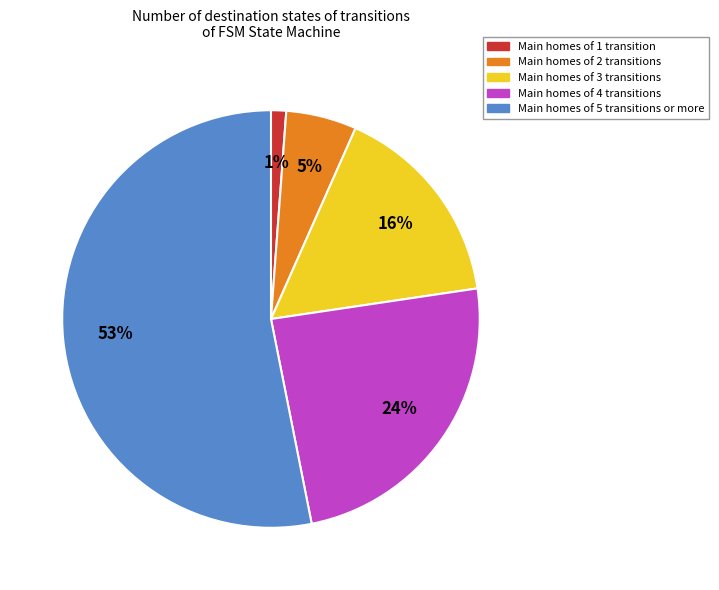

Between Main homes of 2 transitions and Main homes of 5 transitions or more, which is larger?

Main homes of 5 transitions or more